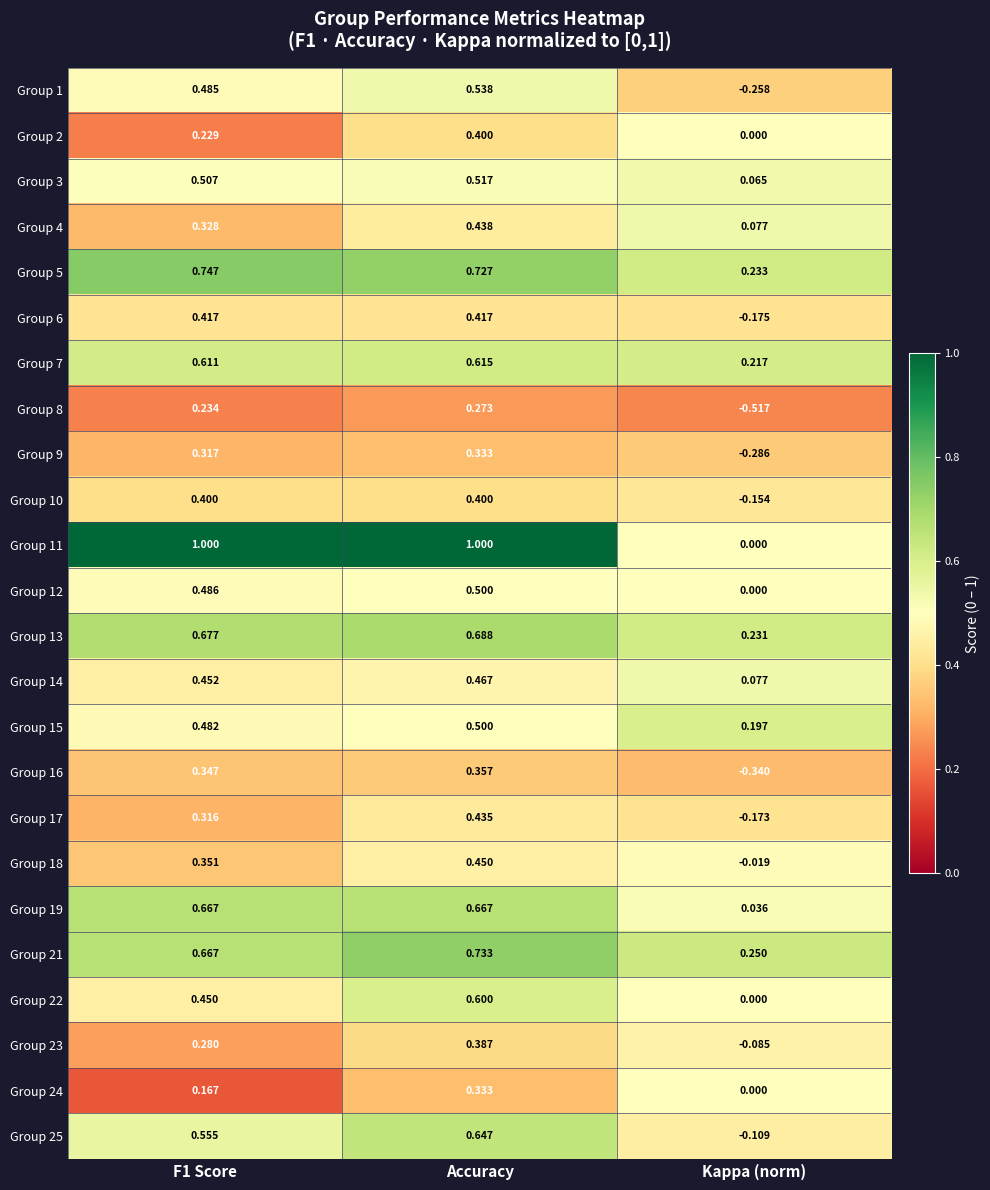

Which series has the widest spread of values?

Group 11